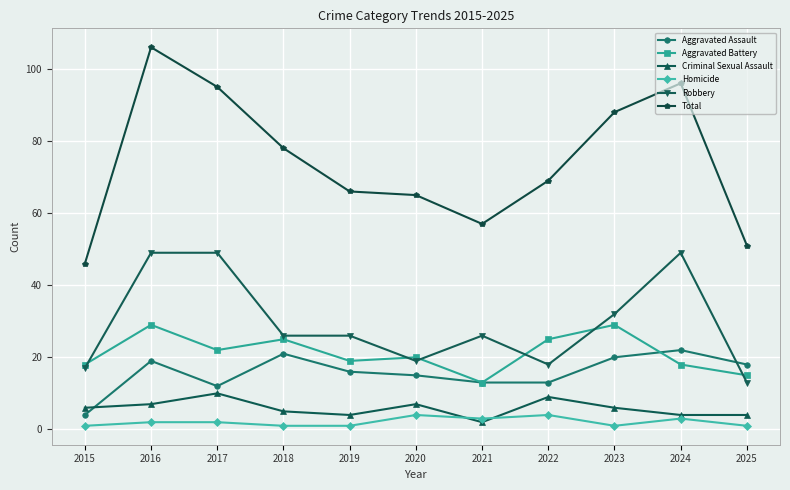

What are all the series names shown in the legend?

Aggravated Assault, Aggravated Battery, Criminal Sexual Assault, Homicide, Robbery, Total